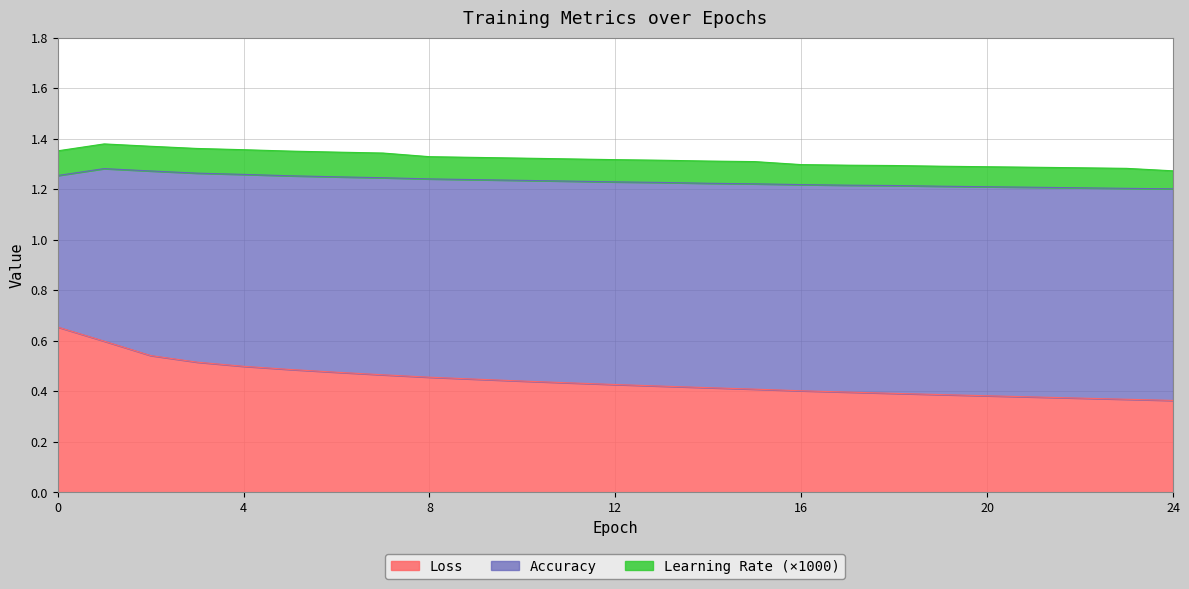

What is the greatest value displayed?

0.8